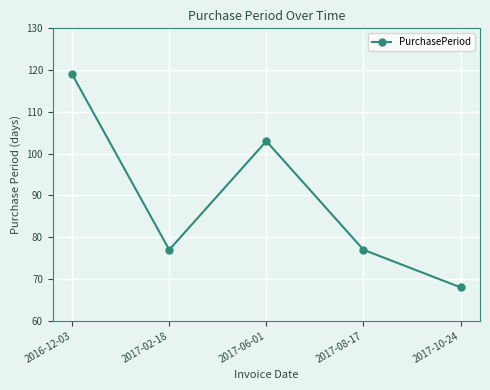

How many interior local valleys (lower than both neighbors) does the data have?

1